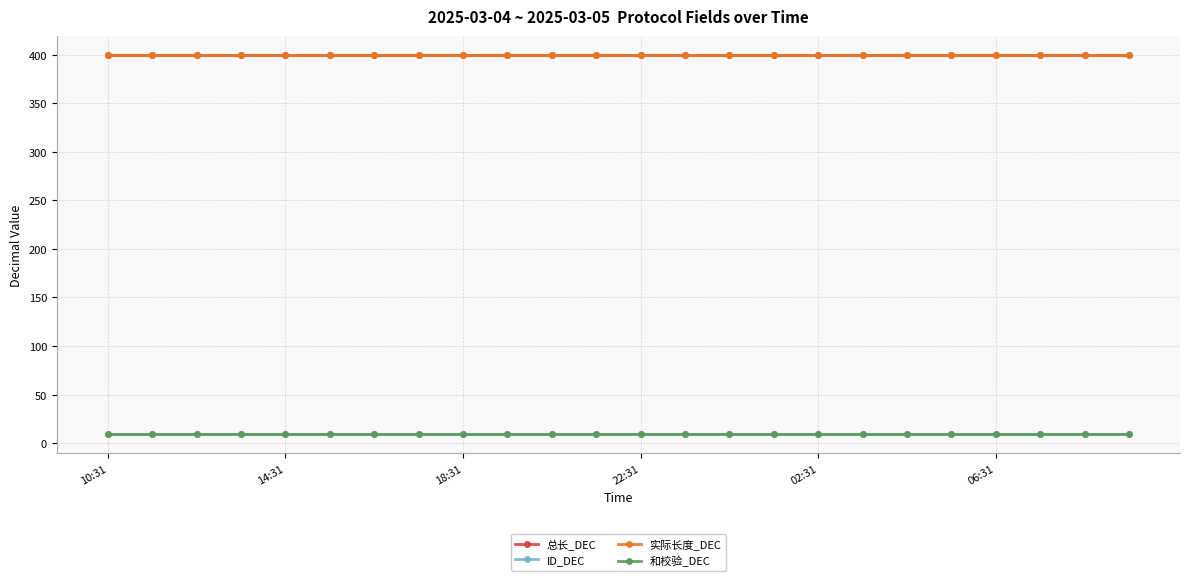

At which category is the sum across all series the highest?

10:31